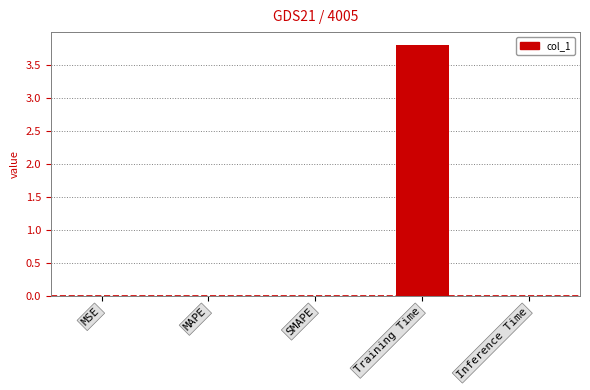

Is it true that the value at Training Time is 3.8?

True